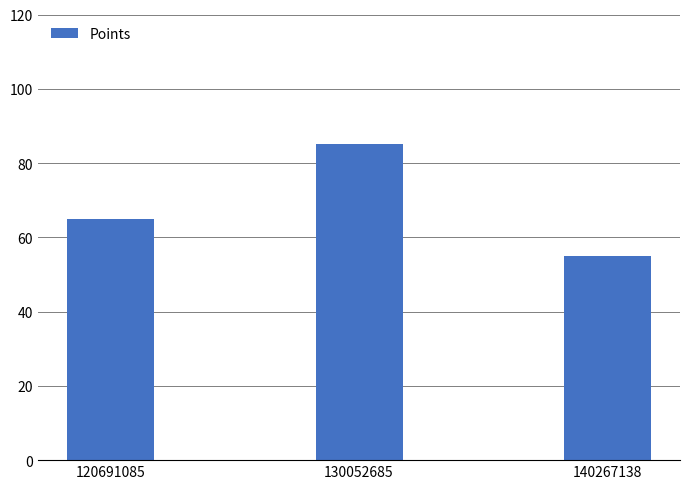

What is the change in value from 120691085 to 130052685?

+20